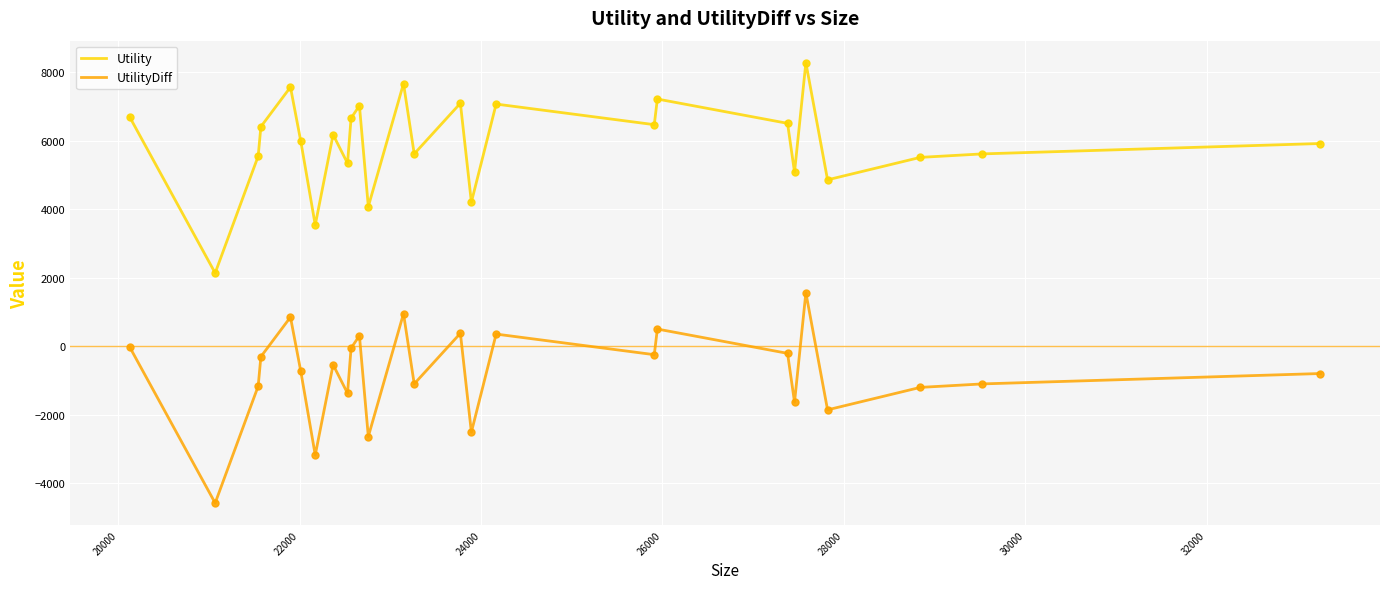

What are all the series names shown in the legend?

Utility, UtilityDiff